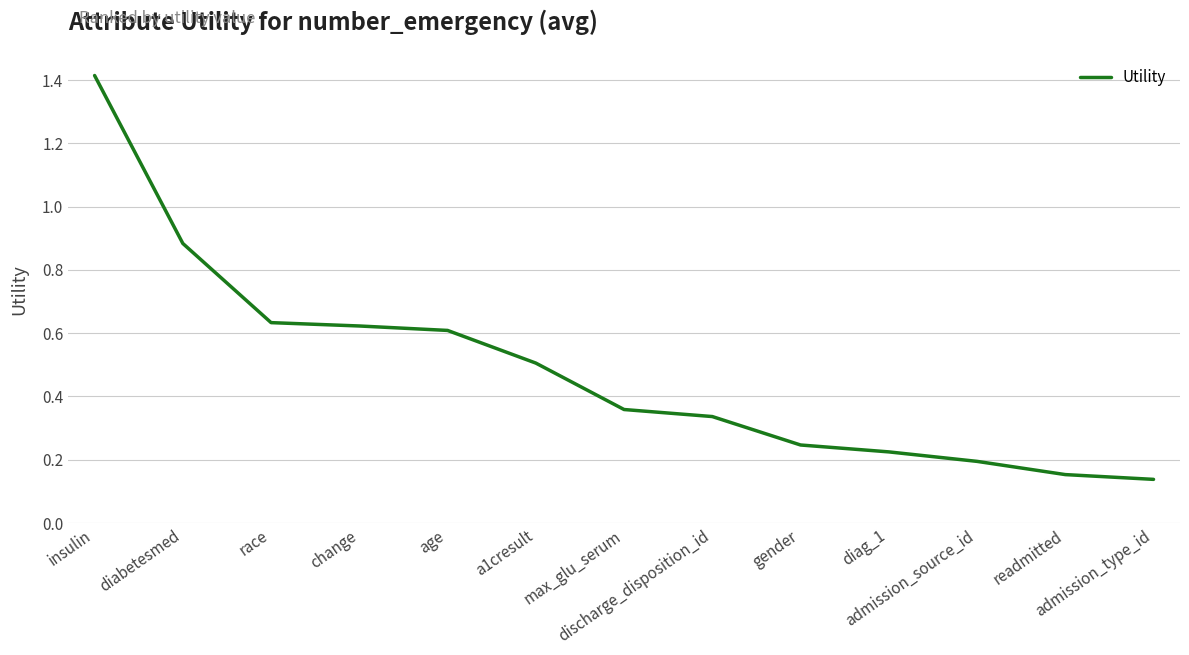

How many lines are shown in the chart?

1